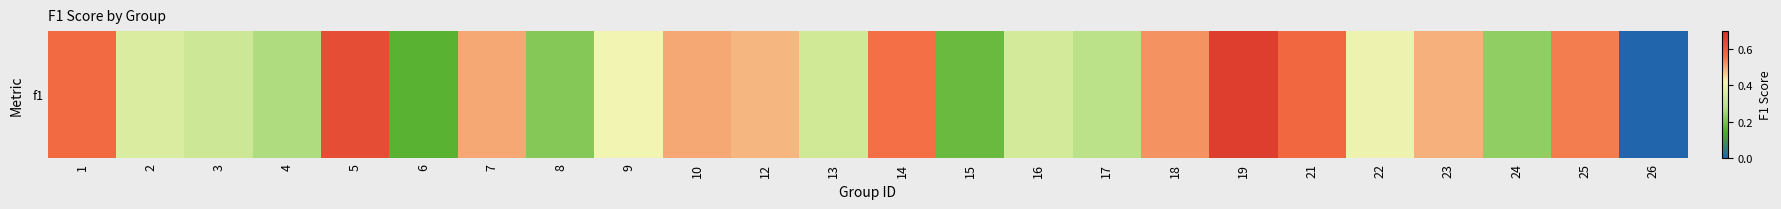

Which category has the highest value across all series?

19